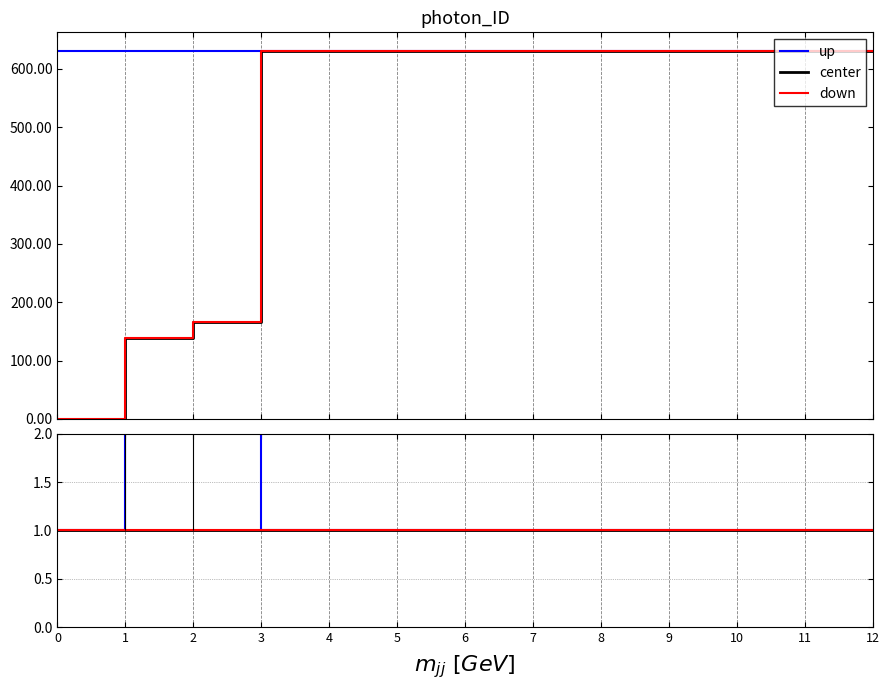

Rank the series by their maximum value, from highest to lowest.

up, center, down